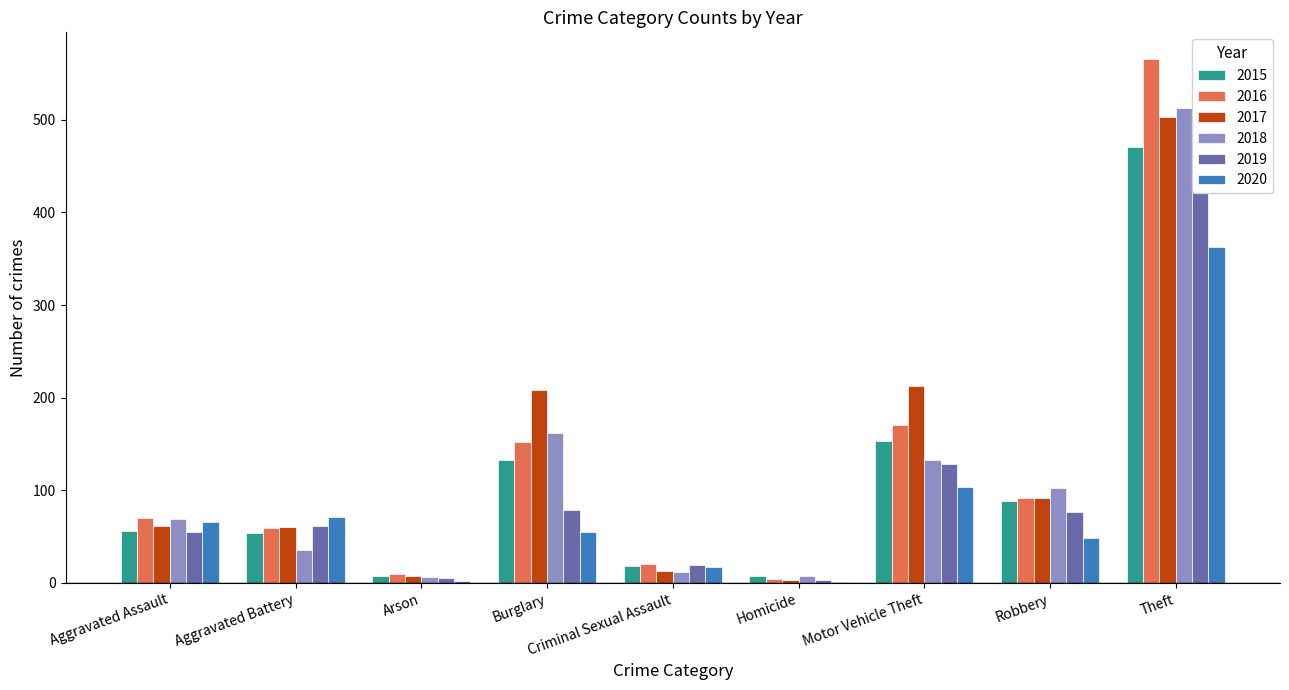

Between Aggravated Assault and Arson, which is larger?

Aggravated Assault